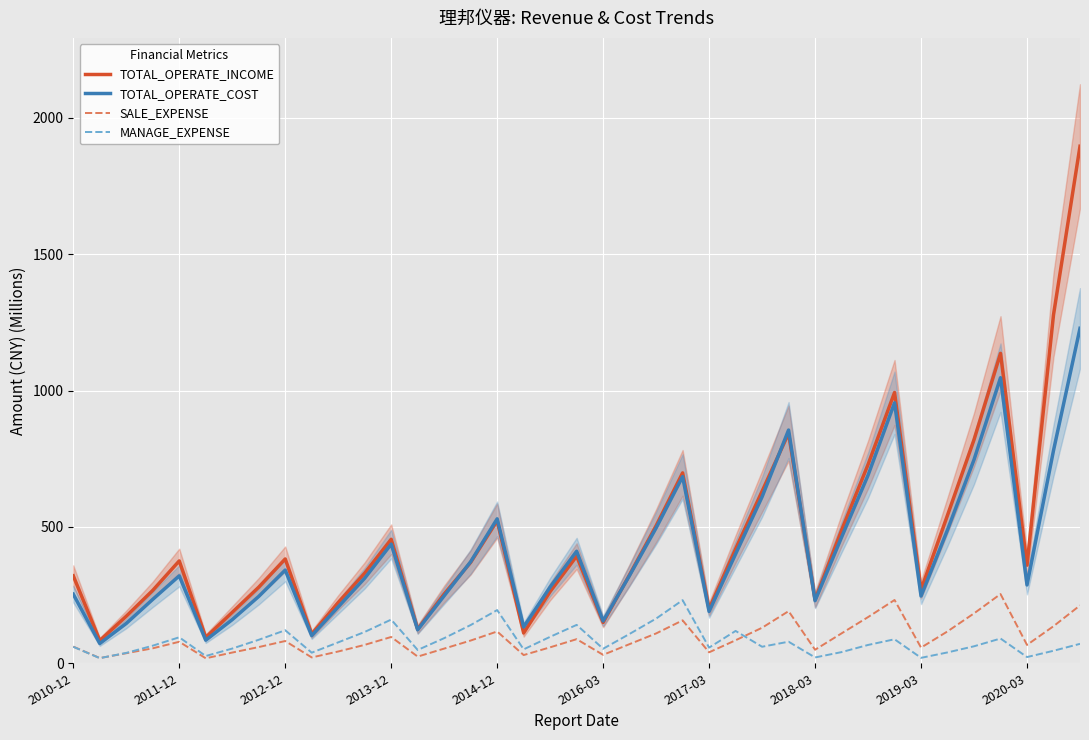

True or false: TOTAL_OPERATE_COST and MANAGE_EXPENSE cross at least once.

False